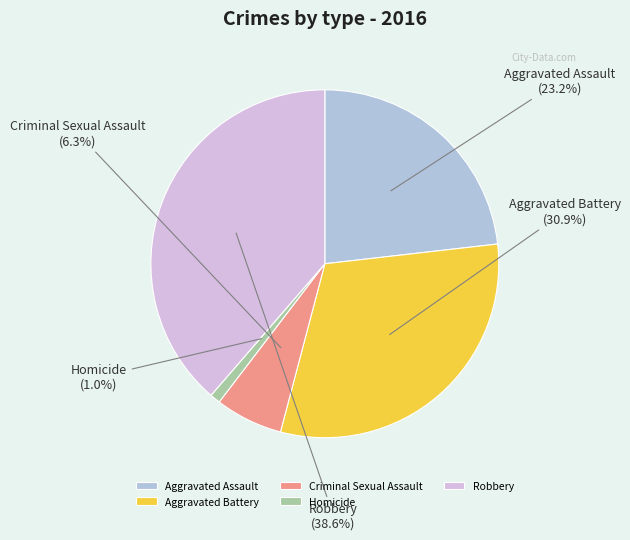

The Aggravated Assault slice represents 15% of the pie. True or false?

False